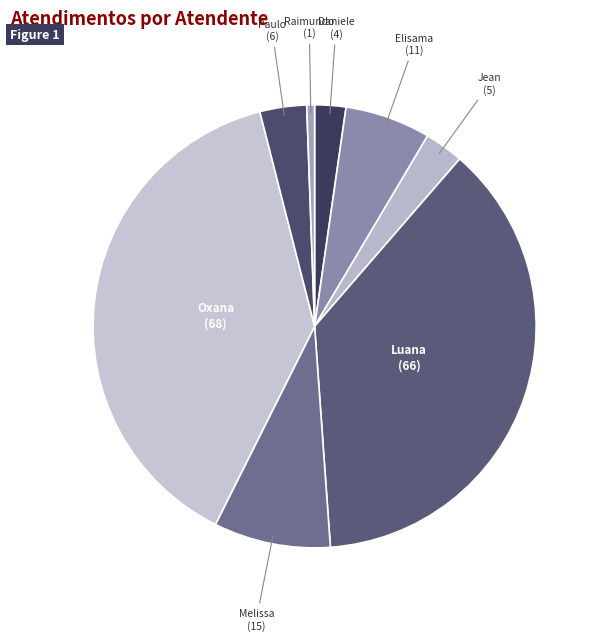

Count the number of slices in the pie.

8